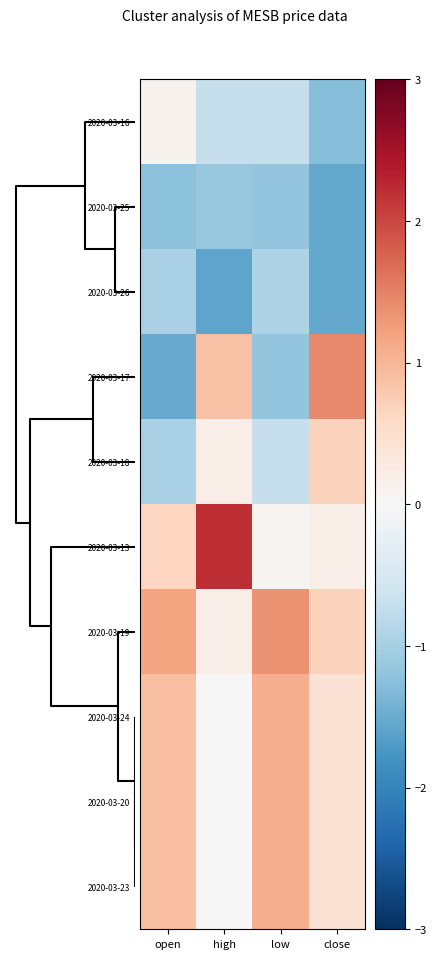

At which category is the sum across all series the highest?

open